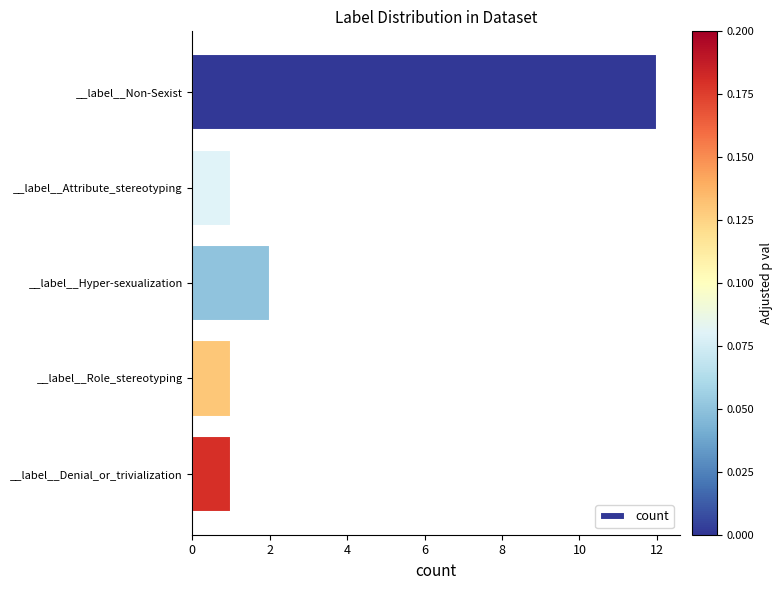

What is the ratio of the value at __label__Hyper-sexualization to the value at __label__Attribute_stereotyping?

2.0